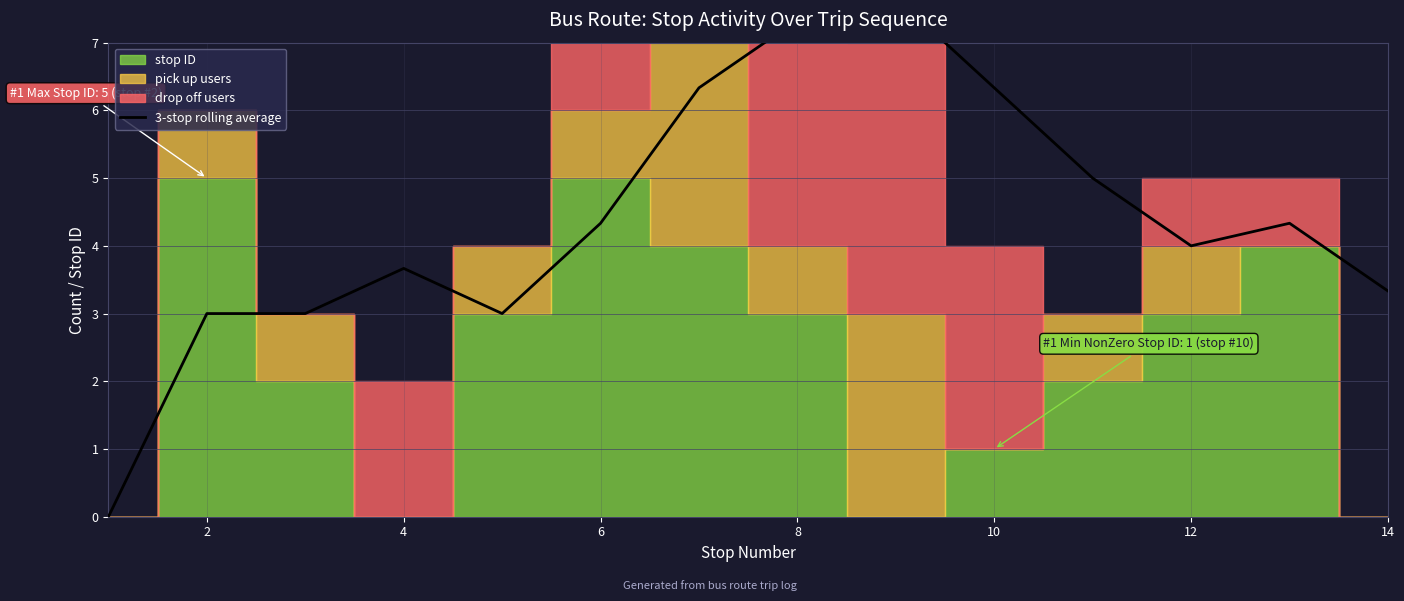

The value at 10 is 6.6. True or false?

False